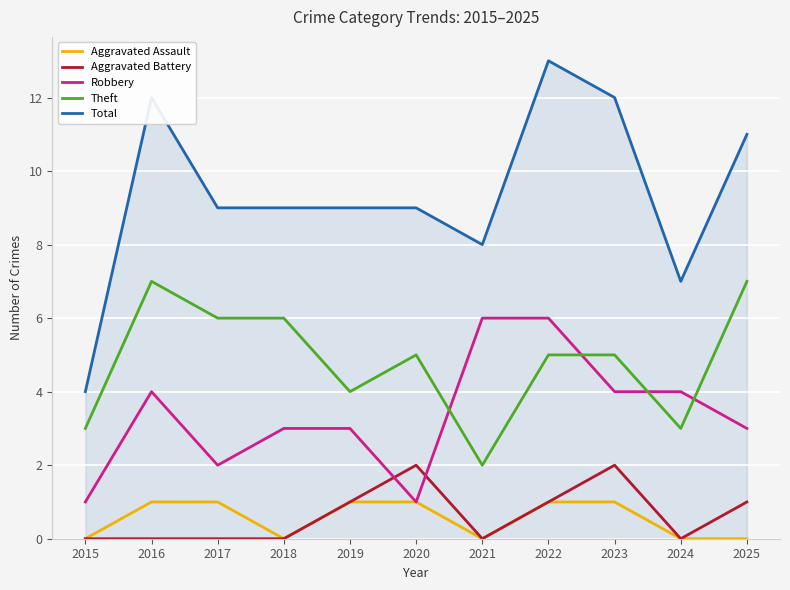

Which series changed the most between 2023 and 2024?

Total